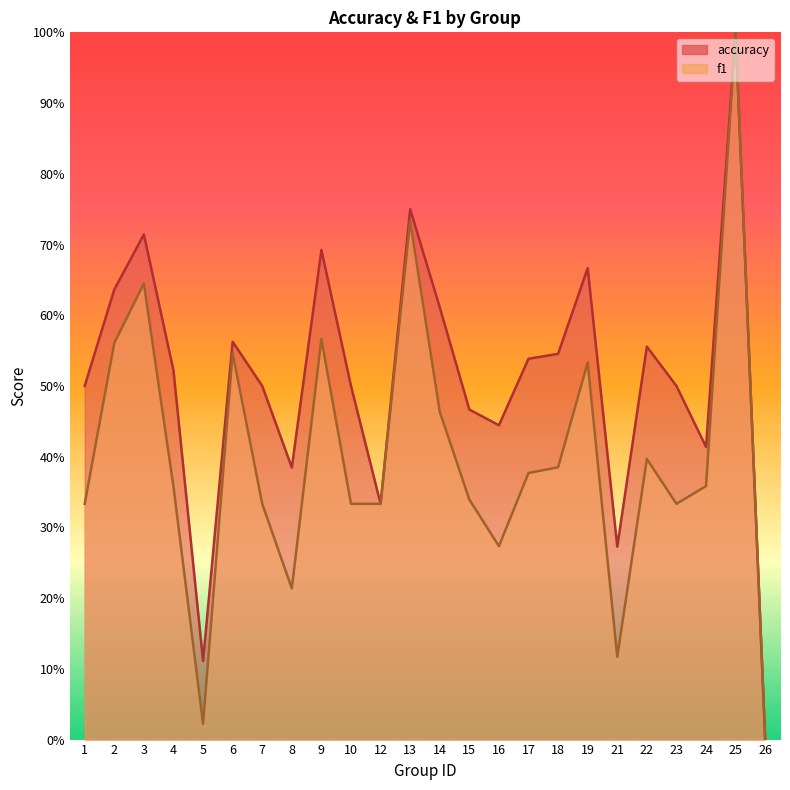

At which category does f1 reach its first local peak?

3